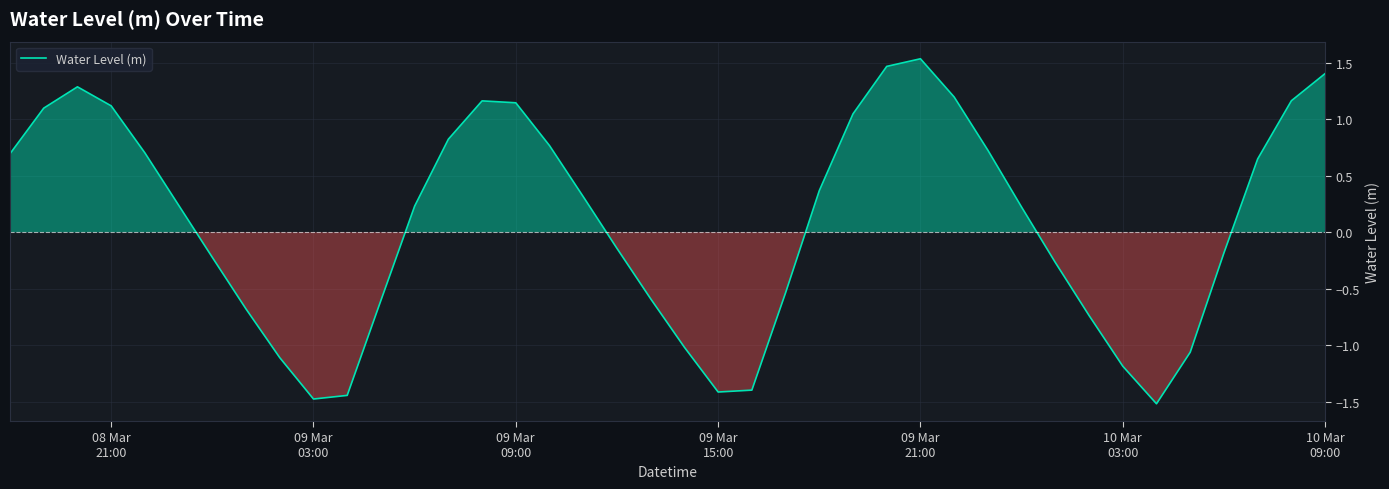

What is the minimum value shown in the chart?

-1.5